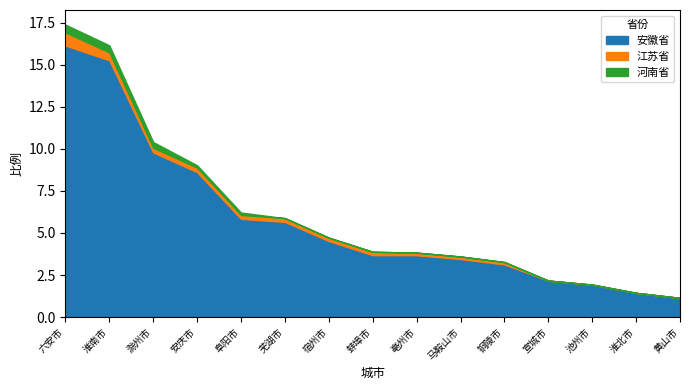

Which has a higher value, 铜陵市 or 宿州市?

宿州市